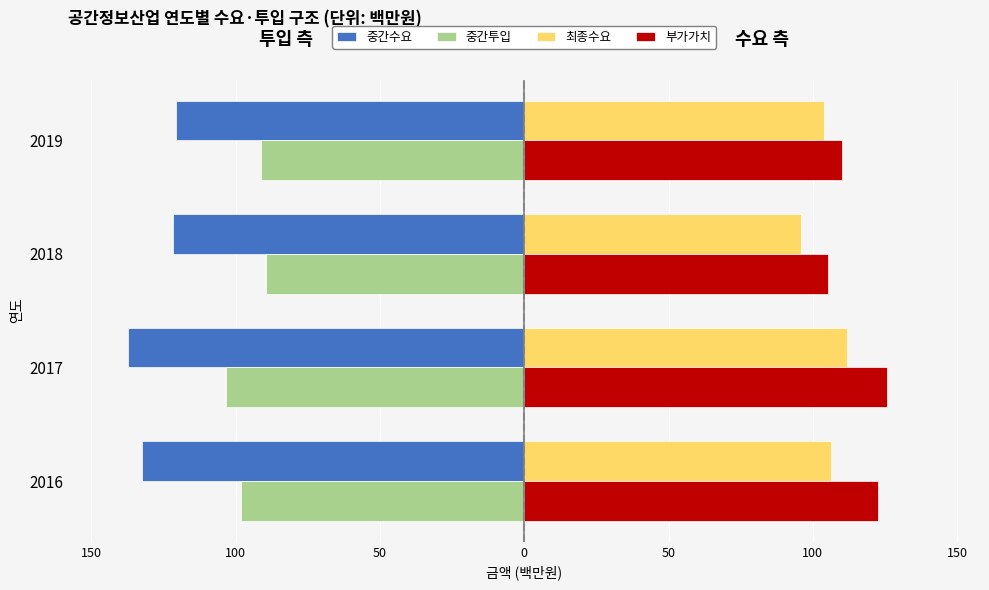

What are all the series names shown in the legend?

중간수요, 중간투입, 최종수요, 부가가치